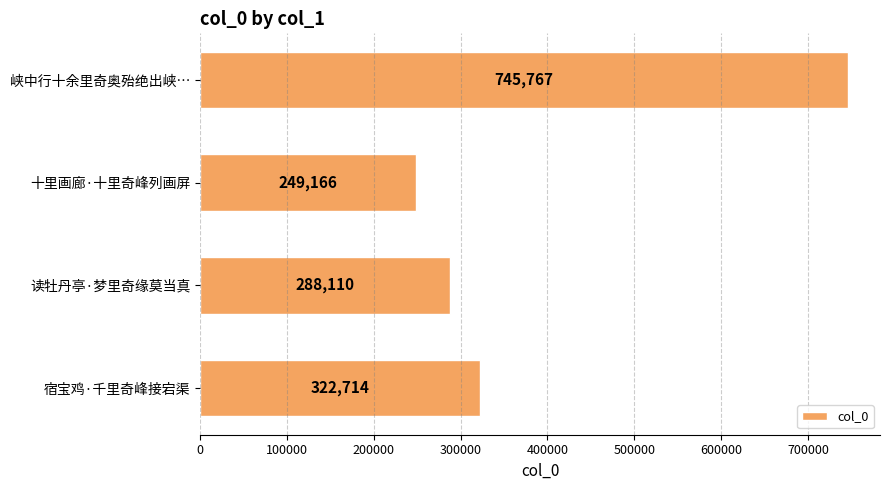

Which label corresponds to the smallest value in the chart?

十里画廊·十里奇峰列画屏